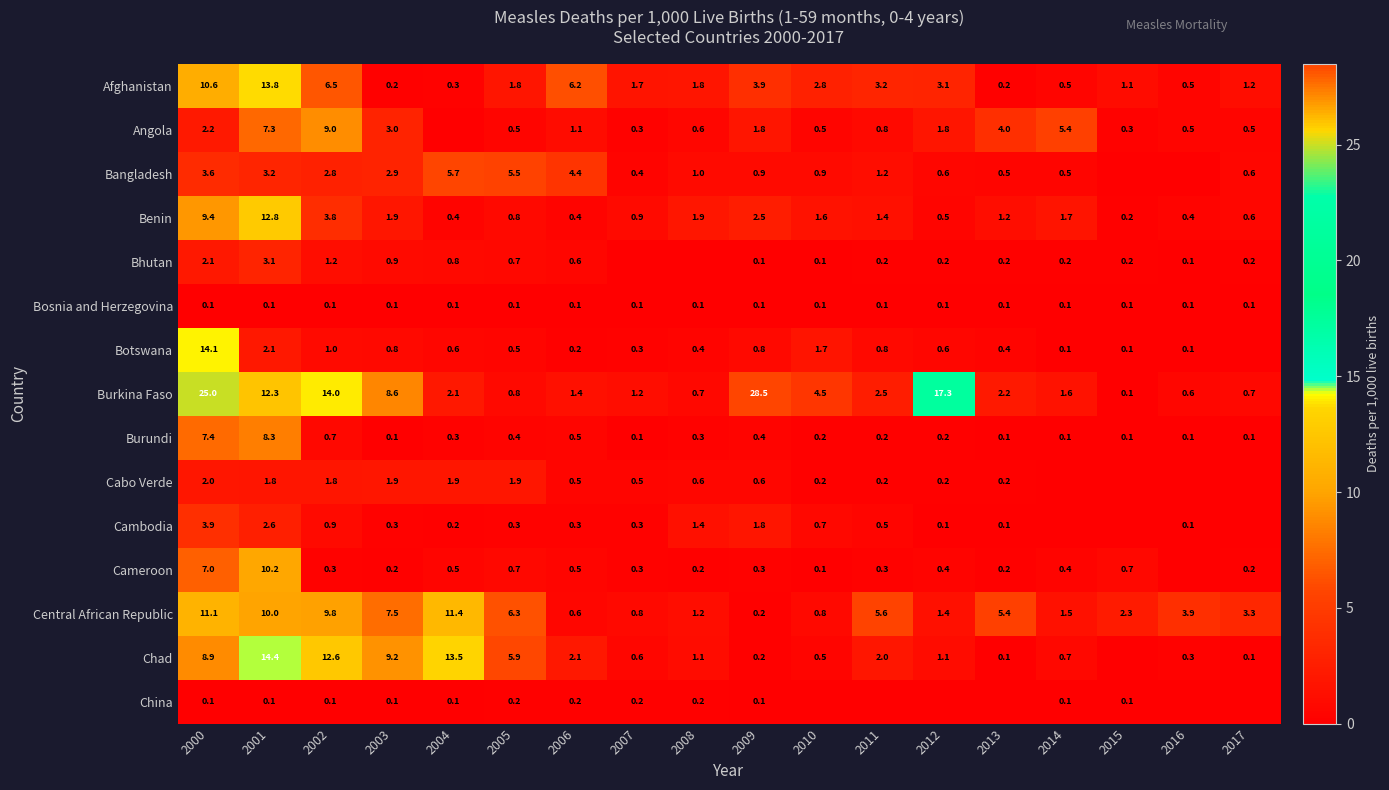

What is the maximum value shown in the chart?

28.5